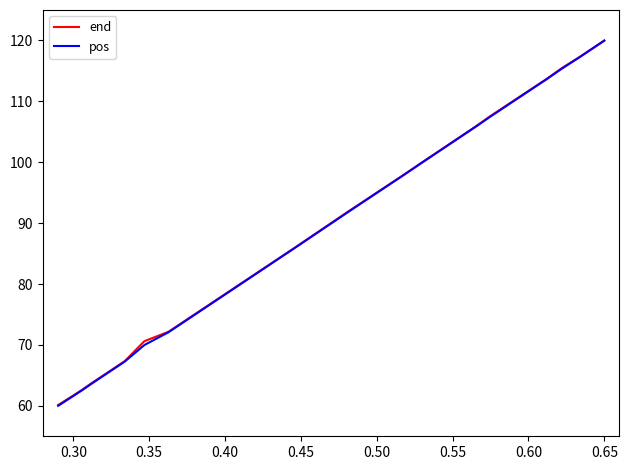

What is the difference between the second highest and second lowest values in the pos series?

55.9